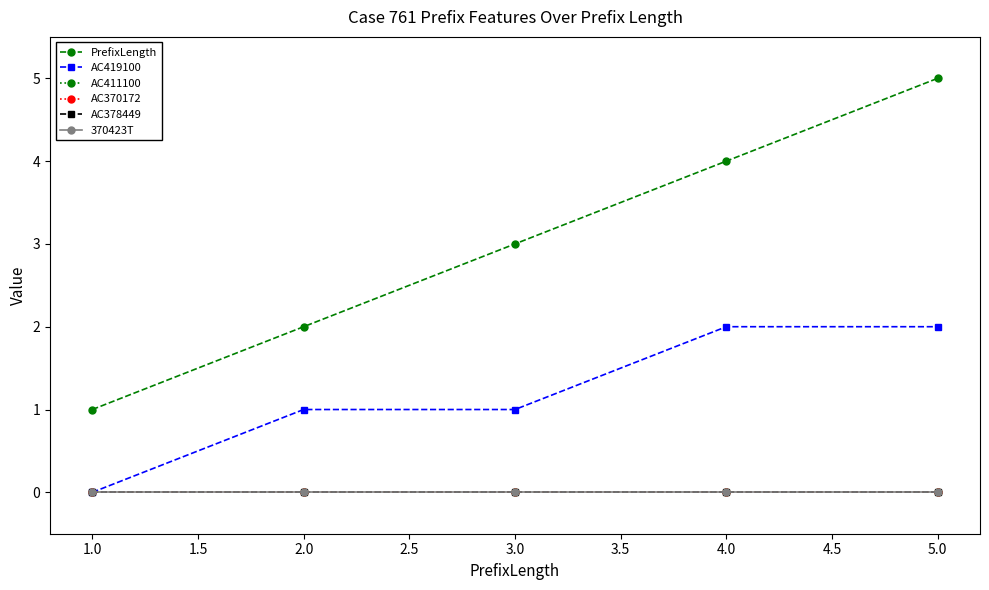

True or false: AC419100 has more than 2 points higher than both neighbors.

False